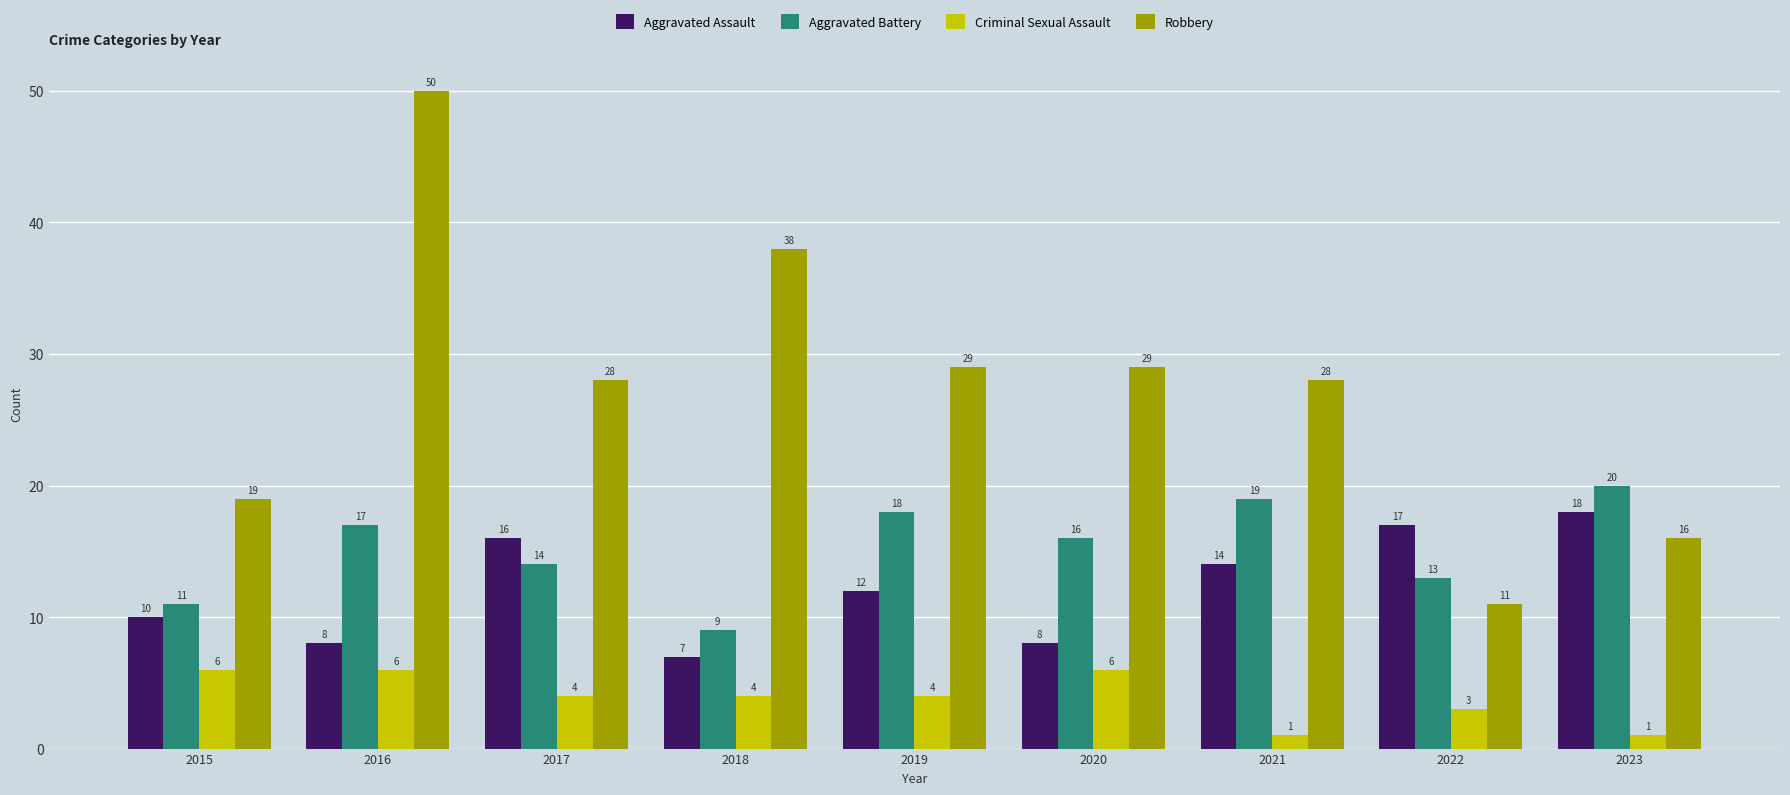

Rank the series at 2018 from lowest to highest value.

Criminal Sexual Assault, Aggravated Assault, Aggravated Battery, Robbery